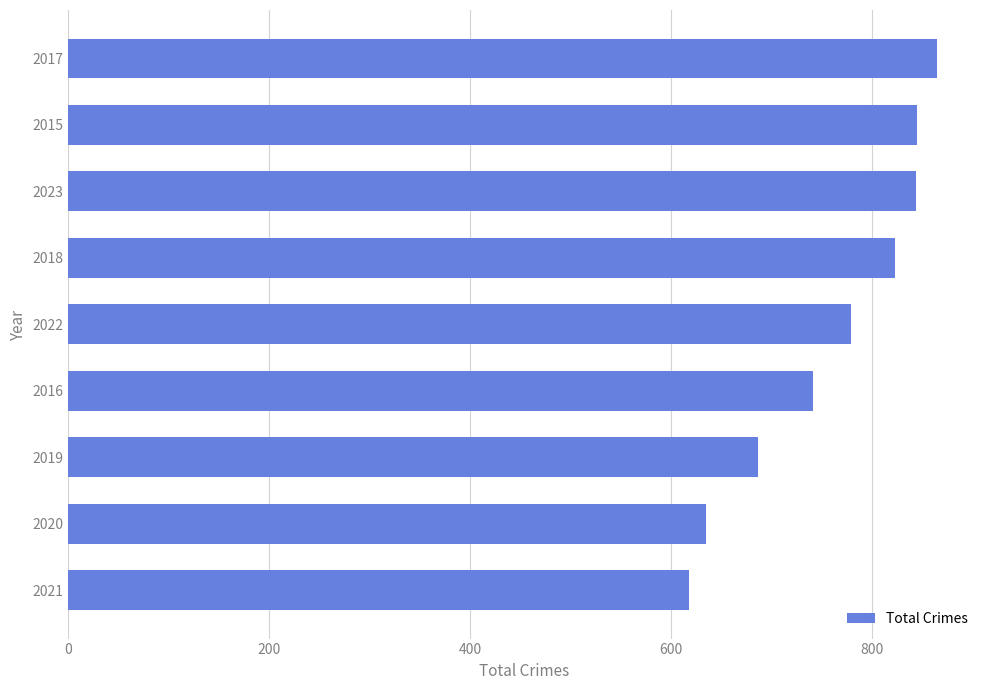

Approximately how many times larger is the value at 2021 compared to 2022?

0.8